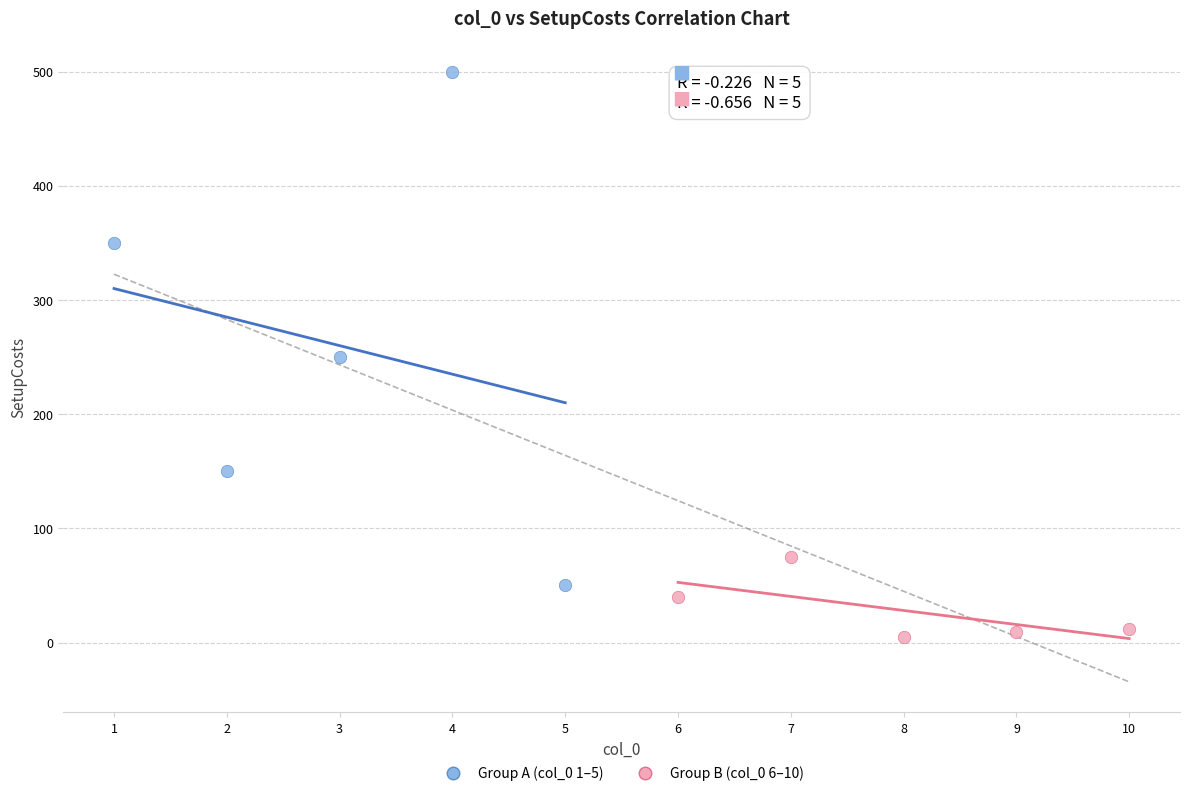

Which series contains the highest Y value?

Group A (col_0 1–5)